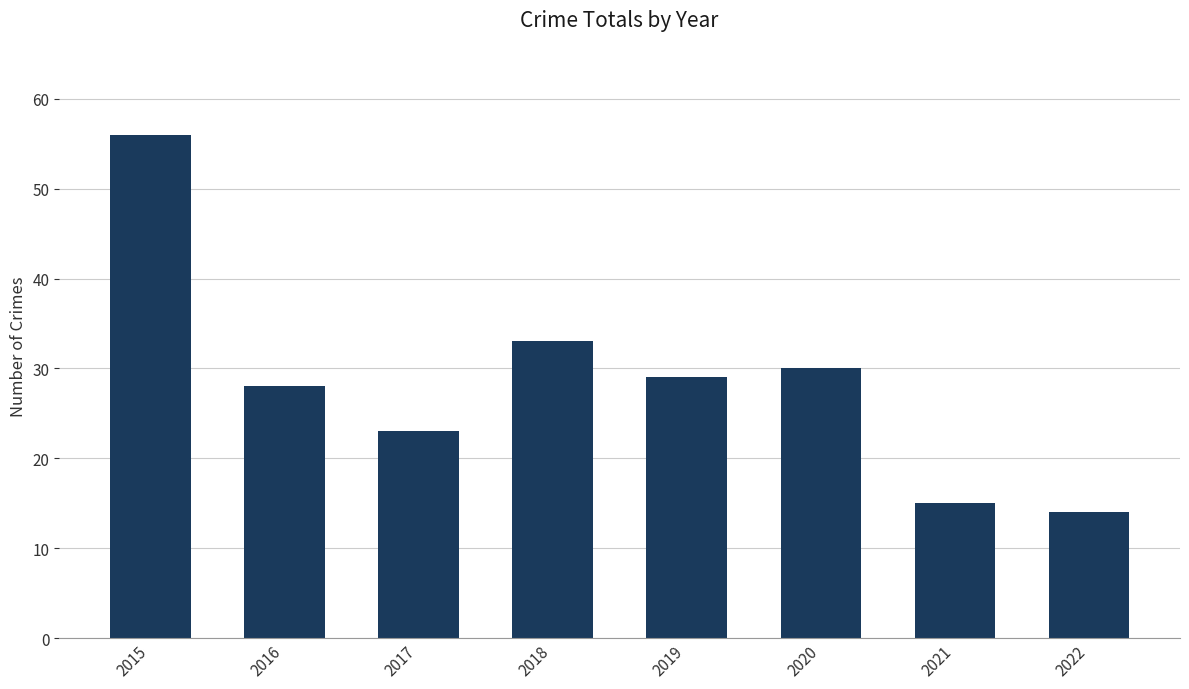

What is the difference between the values at 2021 and 2020?

15